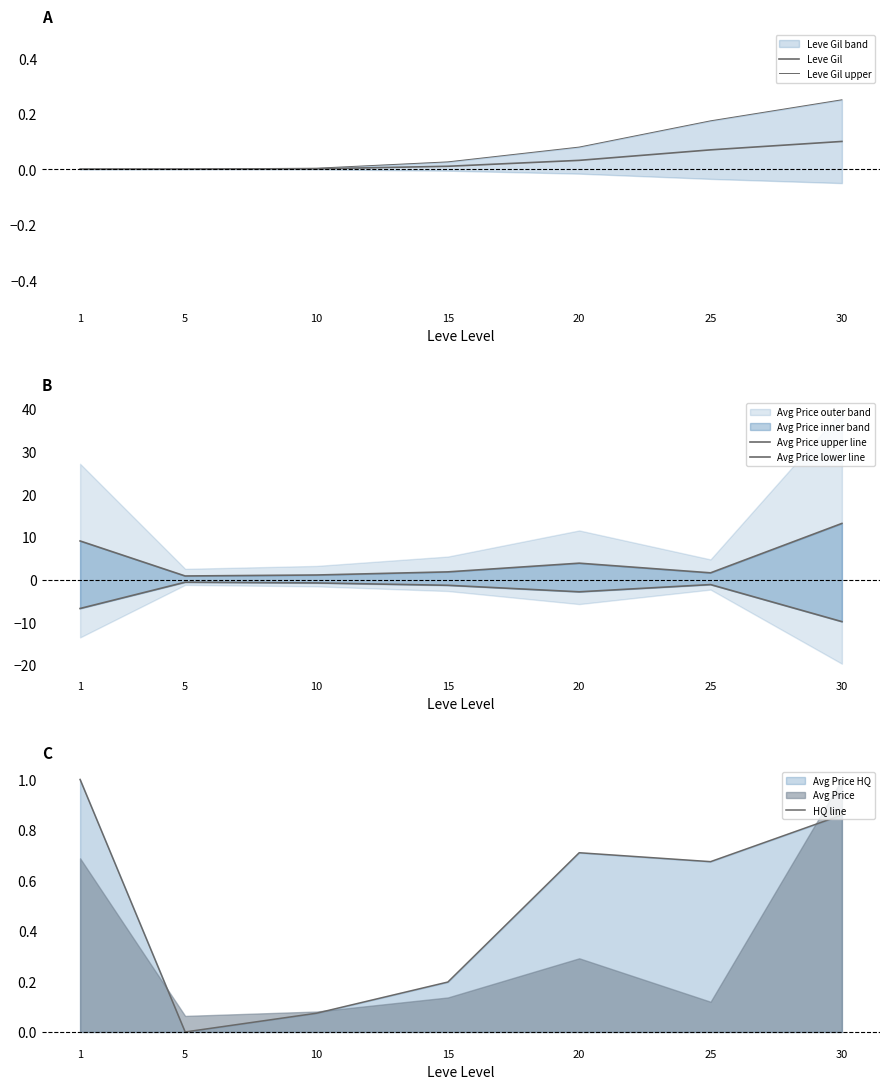

The value of Avg Price upper line at 5 is 1.1. True or false?

False